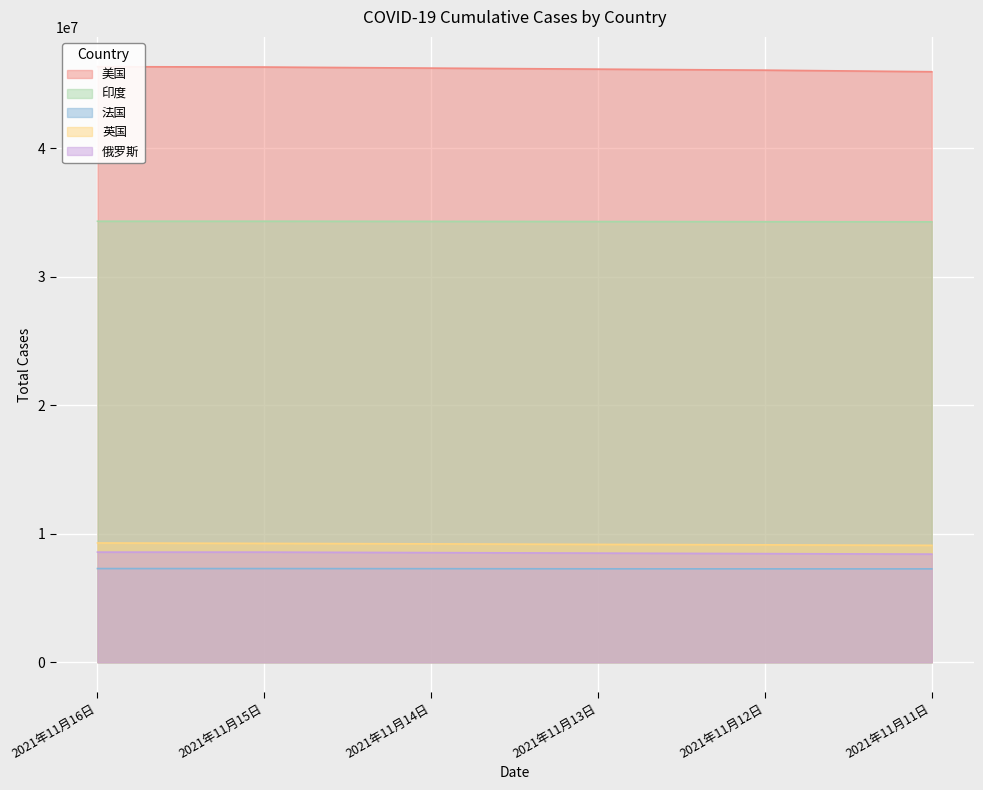

The value of 美国 at 2021年11月14日 is 46253681. True or false?

True